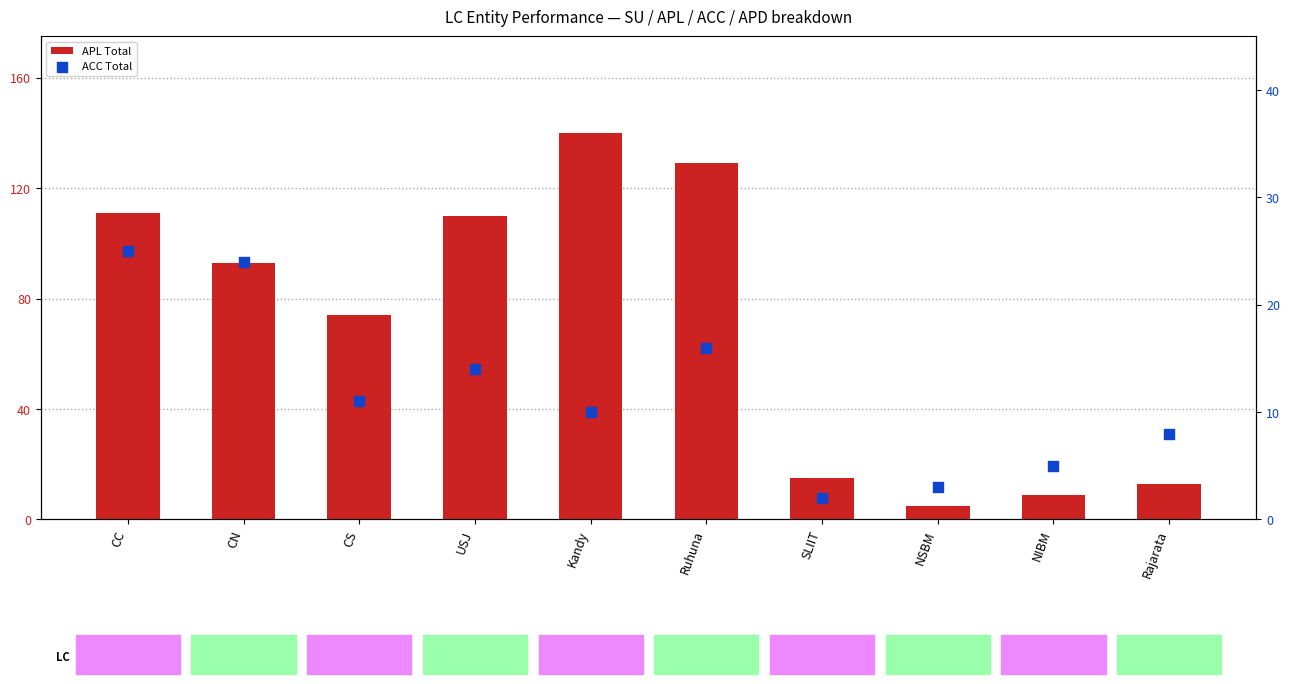

Which series contains the highest Y value?

APL Total